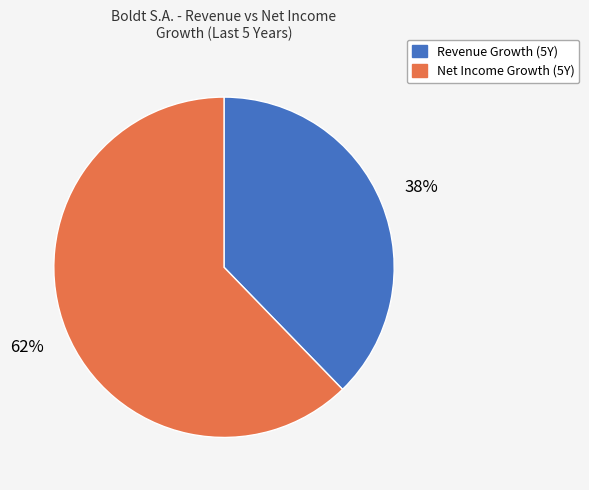

Is there any slice that represents more than half of the pie?

Yes